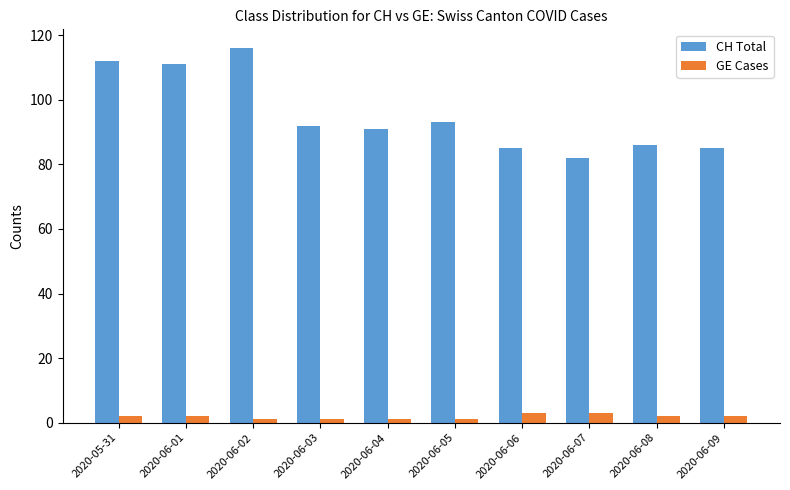

Are the bars horizontal?

No